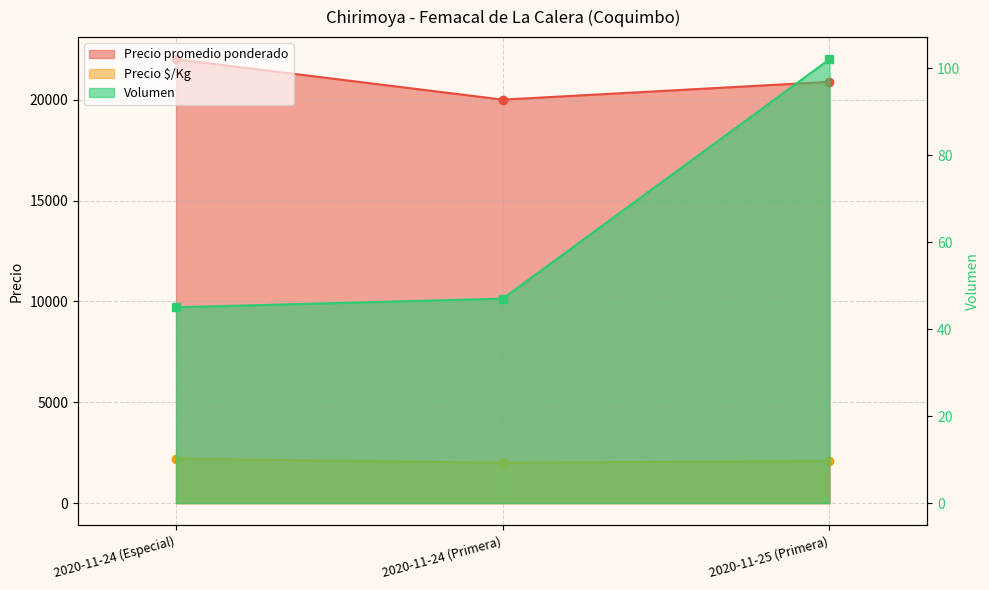

Reading left to right, list all the values displayed in this chart.

Volumen: 2020-11-24 (Especial)=45	2020-11-24 (Primera)=47	2020-11-25 (Primera)=102
Precio promedio ponderado: 2020-11-24 (Especial)=22000	2020-11-24 (Primera)=20000	2020-11-25 (Primera)=20882
Precio $/Kg: 2020-11-24 (Especial)=2200	2020-11-24 (Primera)=2000	2020-11-25 (Primera)=2088